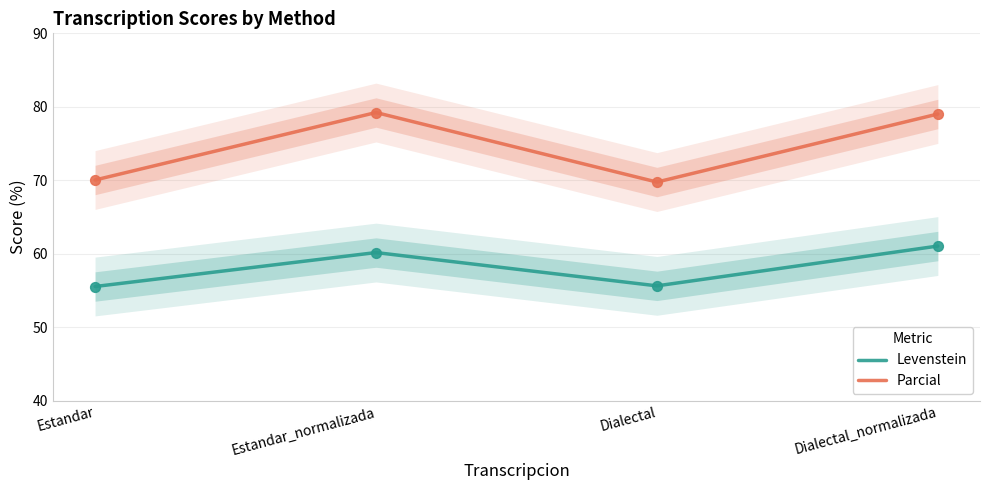

What is the total value across all series at Dialectal?

125.4